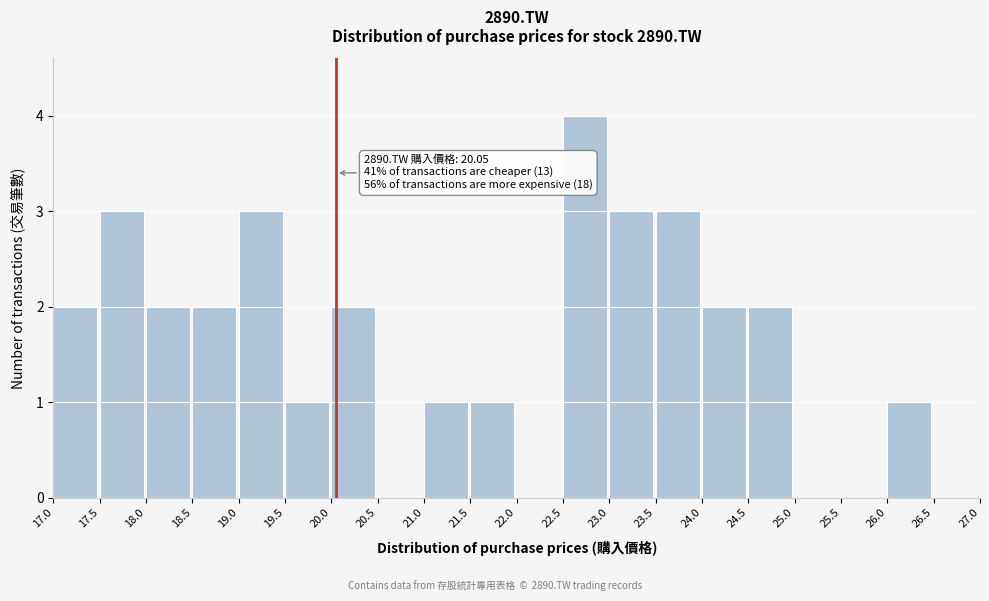

Over which range of the x-axis is the bar tallest?

22.5 to 23.0